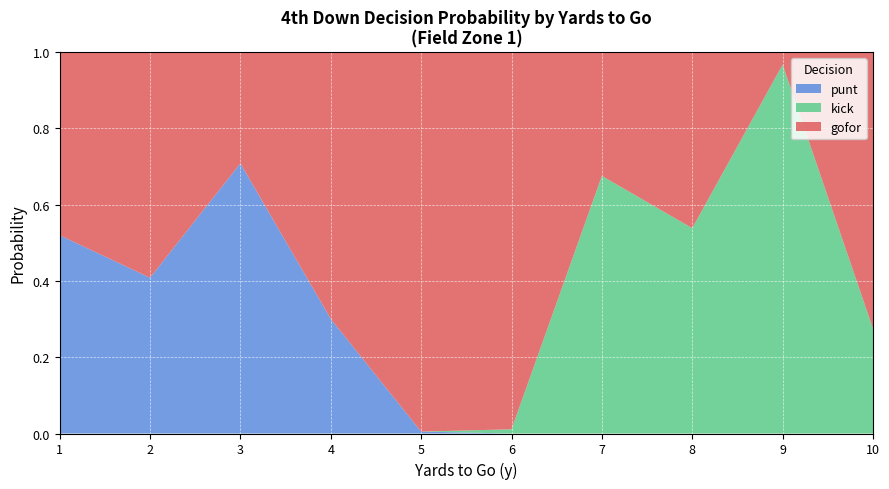

The punt series shows 0.4 at 6. True or false?

False